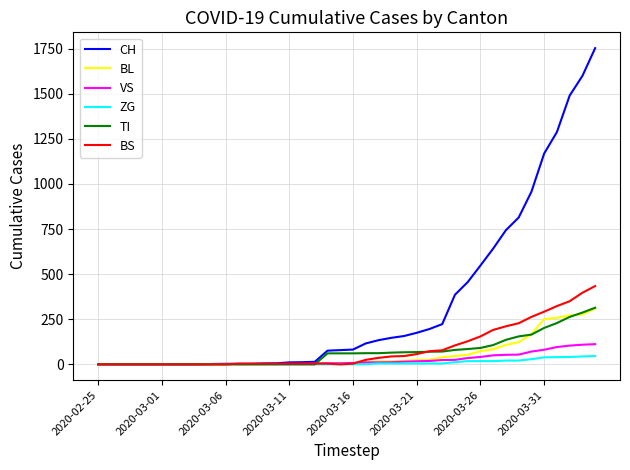

Which series has the widest spread of values?

CH